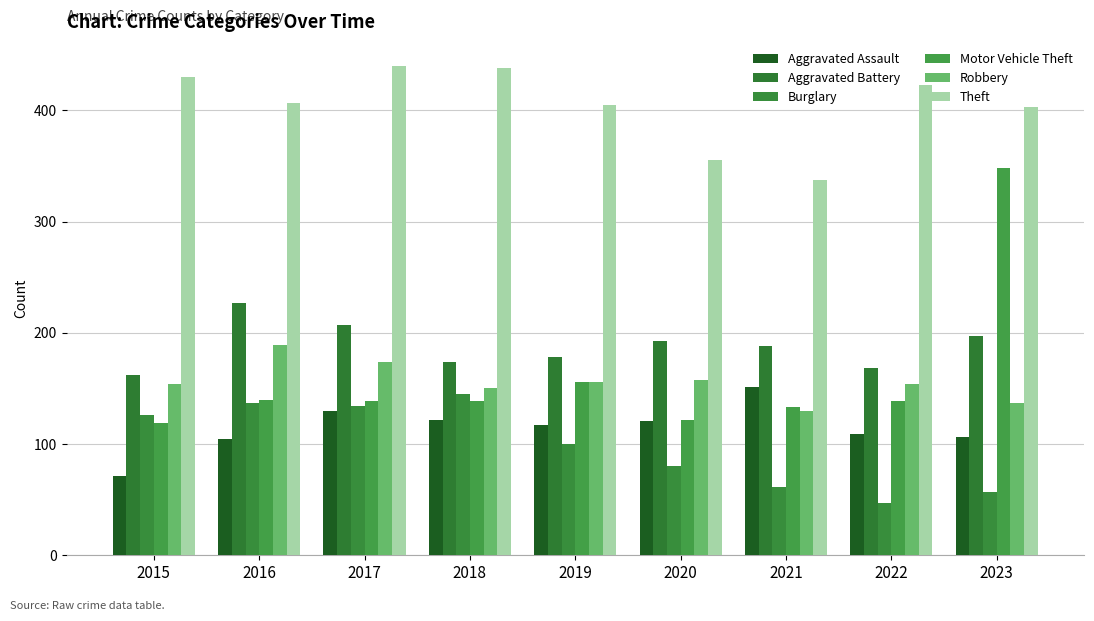

How many values in the Motor Vehicle Theft series are below 139?

3